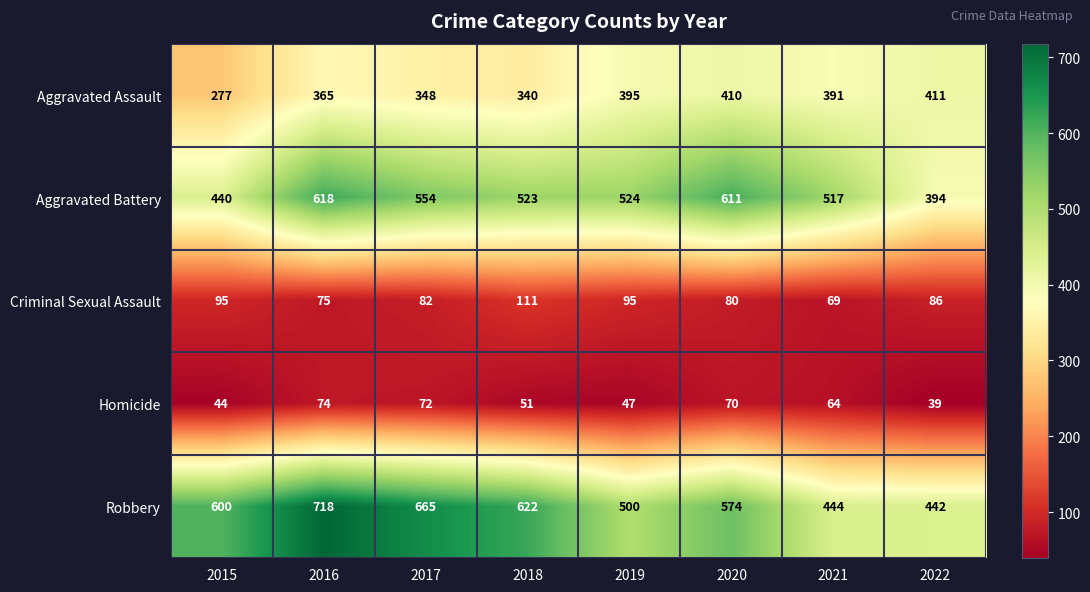

Which series has the largest total across all categories?

Robbery